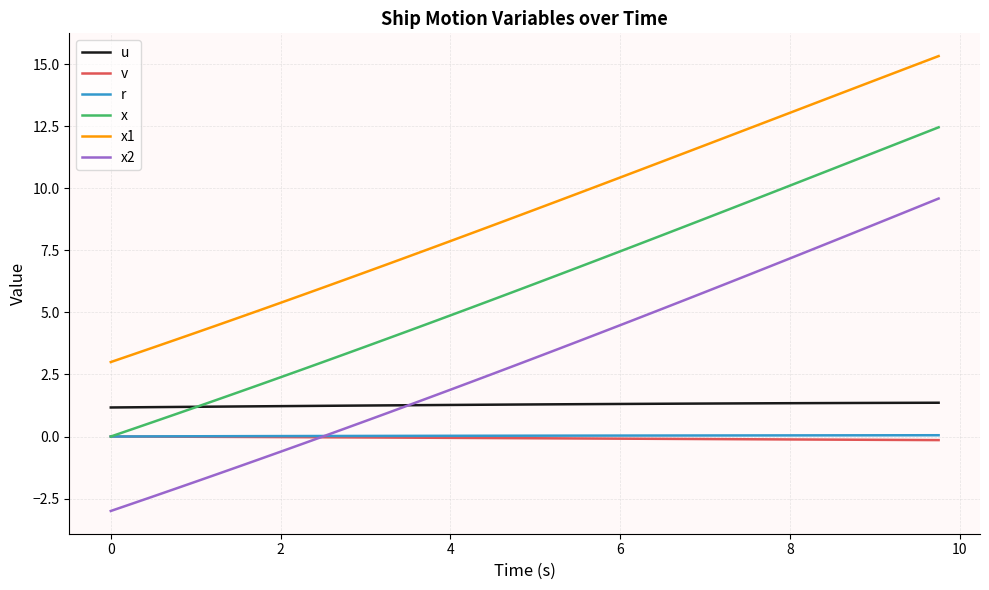

After their last crossing, which series has the higher values: x or u?

x